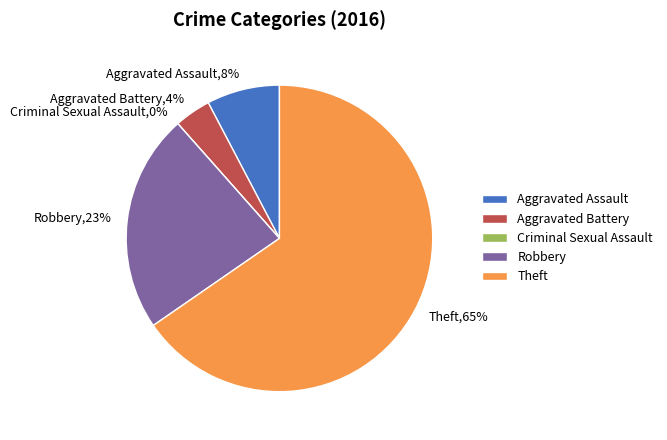

What is the majority slice?

Theft